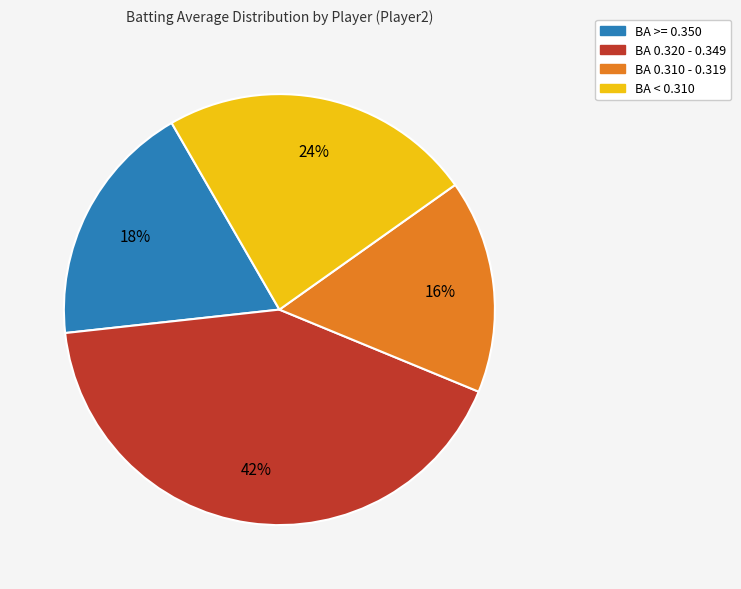

To the nearest percent, what is the difference between the largest and smallest slice percentages?

26%